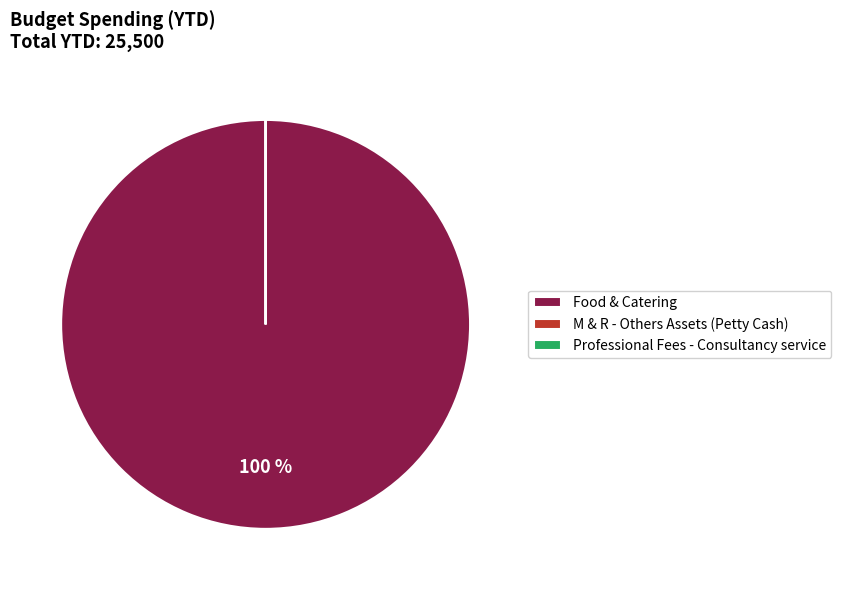

Is it true that Food & Catering is 94% of the pie?

False